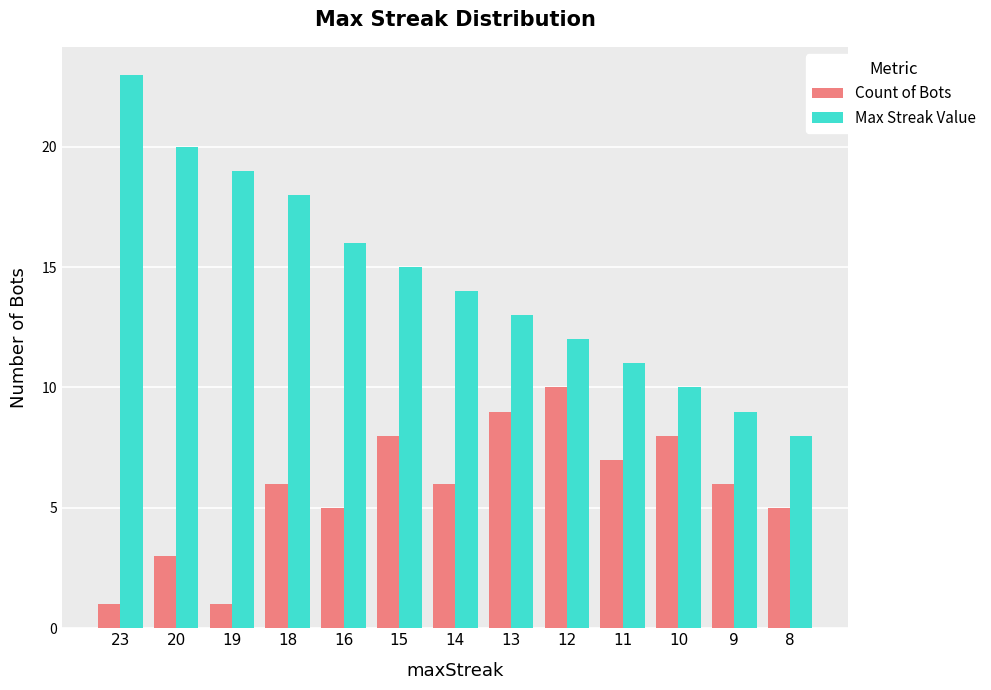

What is the difference between the maximum and minimum values in the Max Streak Value series?

15